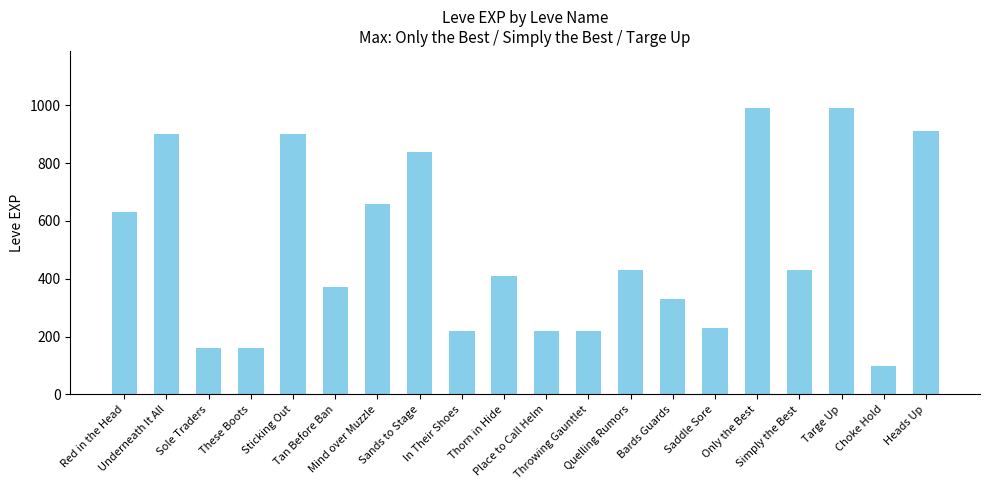

What is the value of the 10th bar from the left?

410